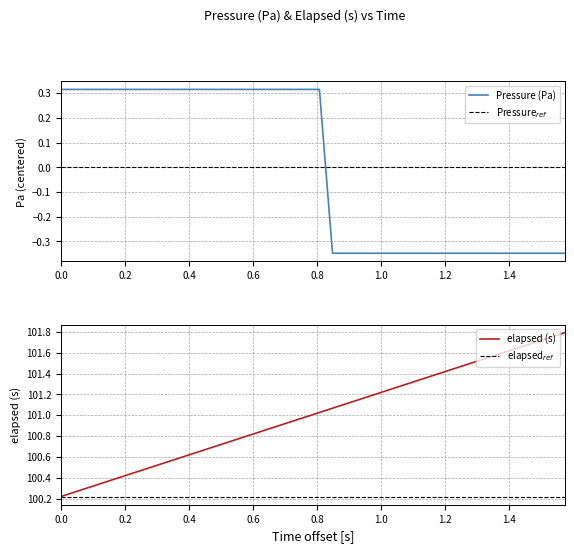

True or false: pressure and elapsed intersect in this chart.

False